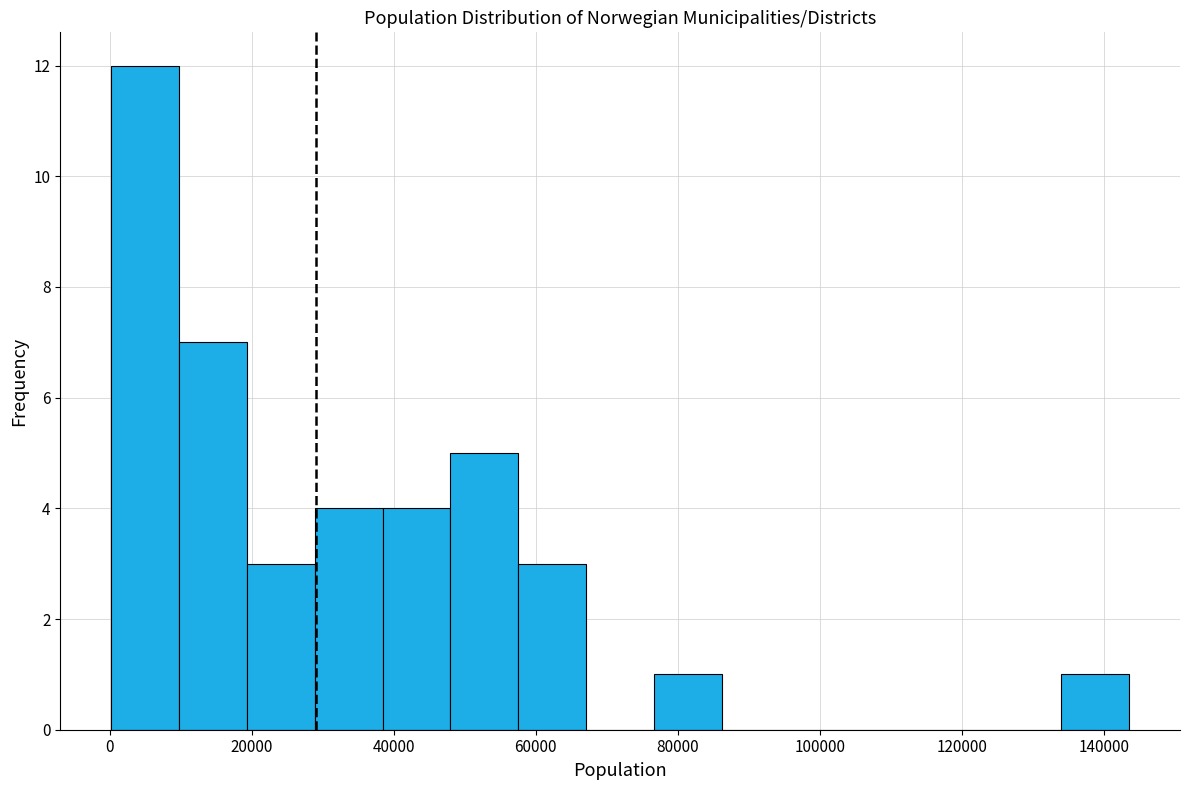

Over which range of the x-axis is the bar tallest?

0 to 10000